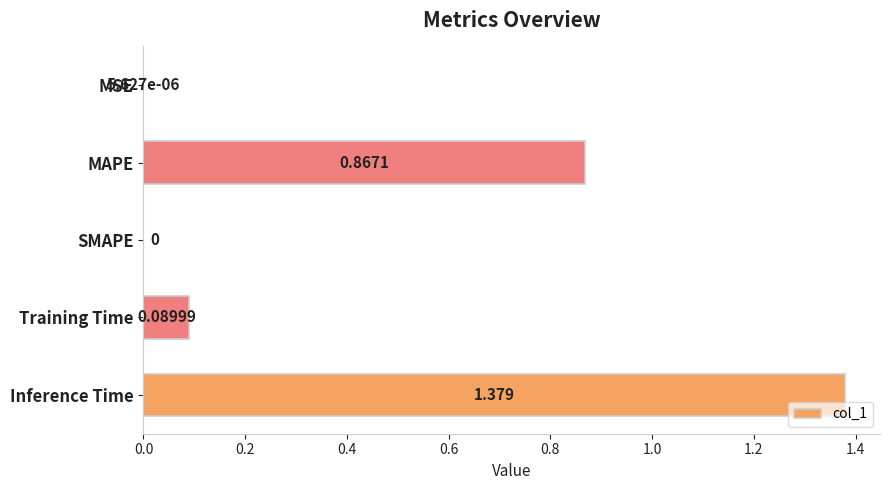

What is the average value?

0.5